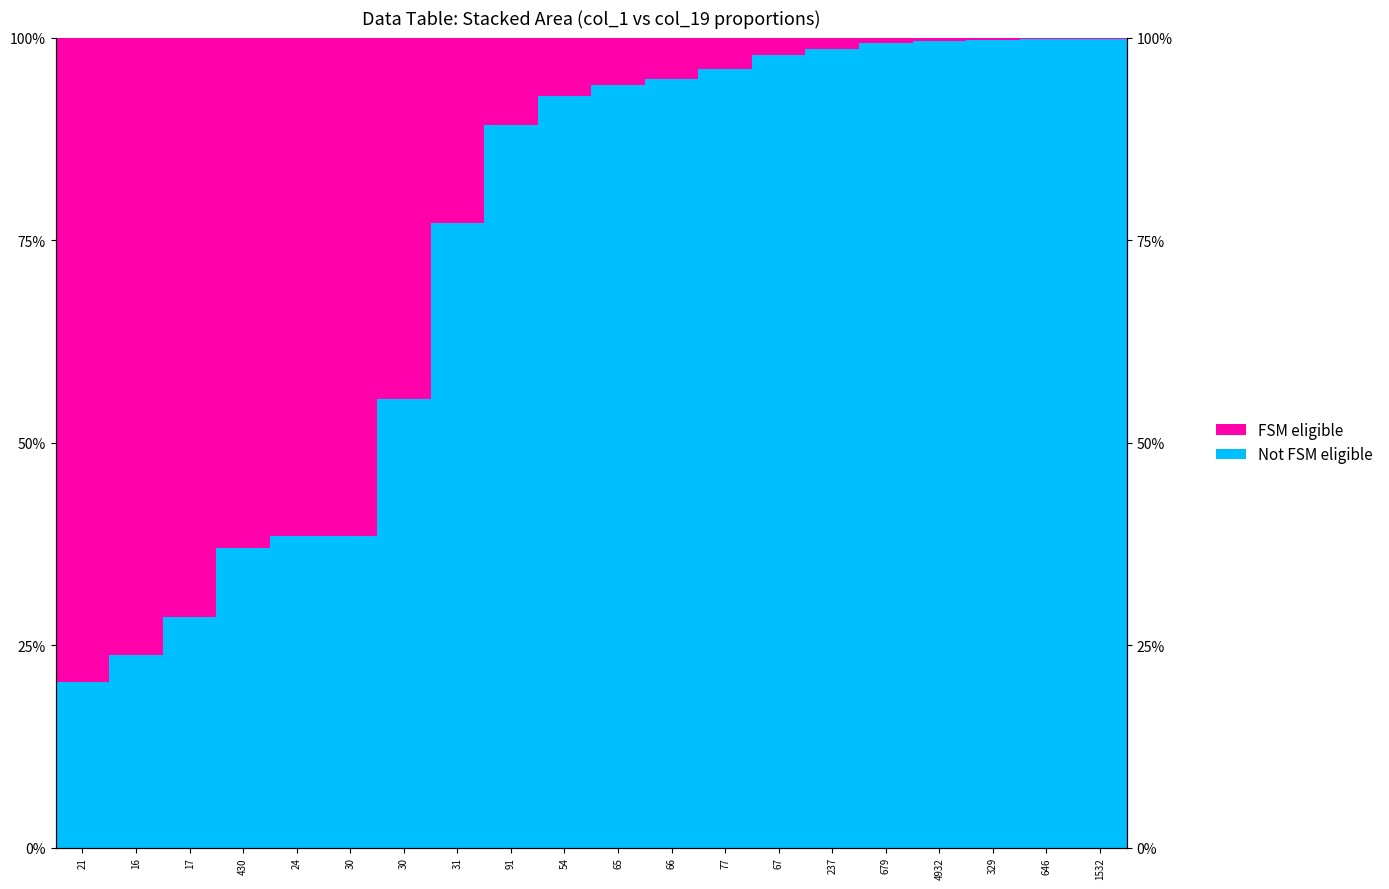

What are all the series names shown in the legend?

Not FSM eligible, FSM eligible